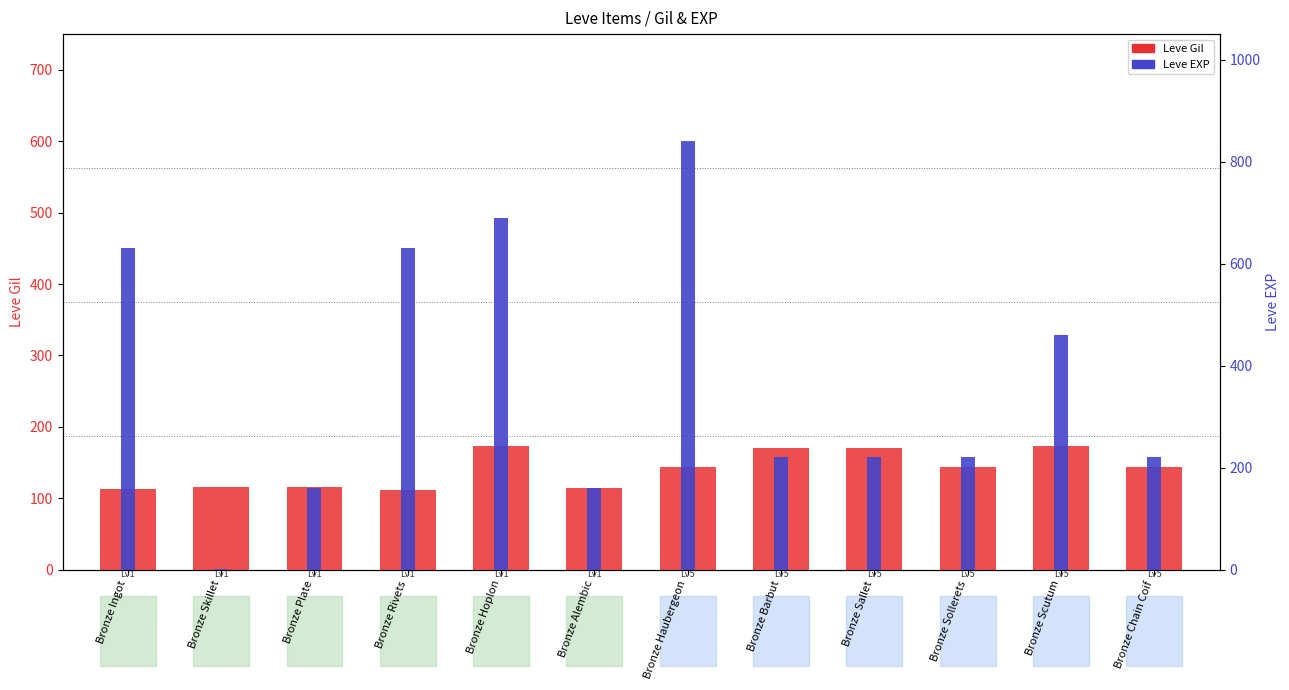

Is it true that Leve EXP equals 134 at Bronze Barbut?

False